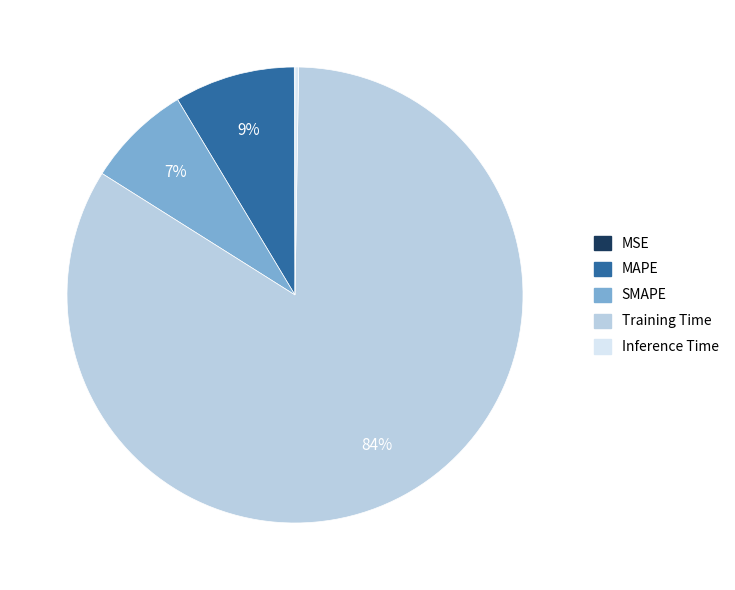

What is the largest slice in the pie chart?

Training Time